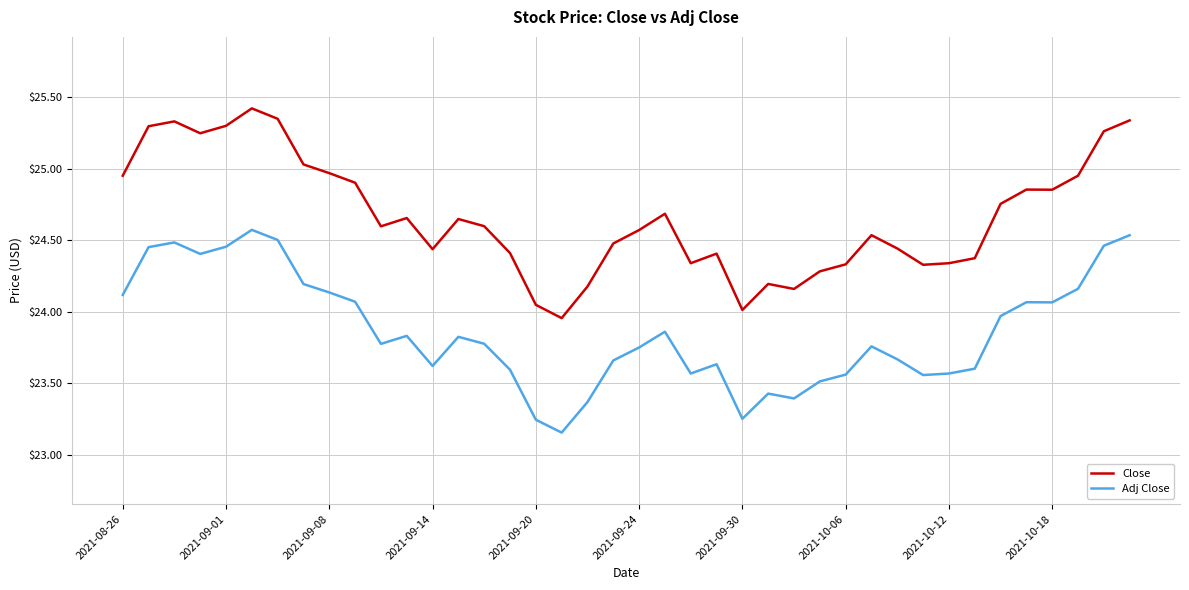

Which series has the widest spread of values?

Close